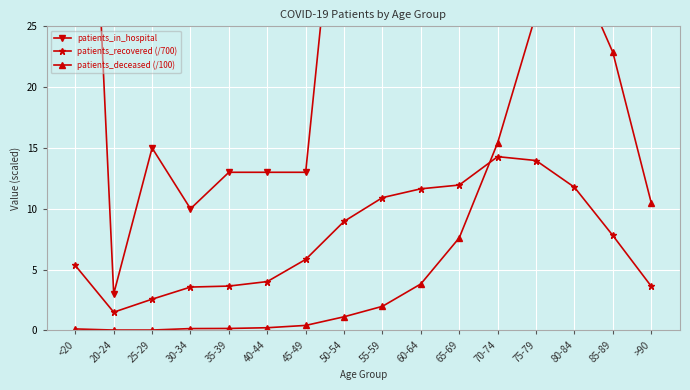

True or false: patients_recovered (/700) and patients_in_hospital cross at least once.

False